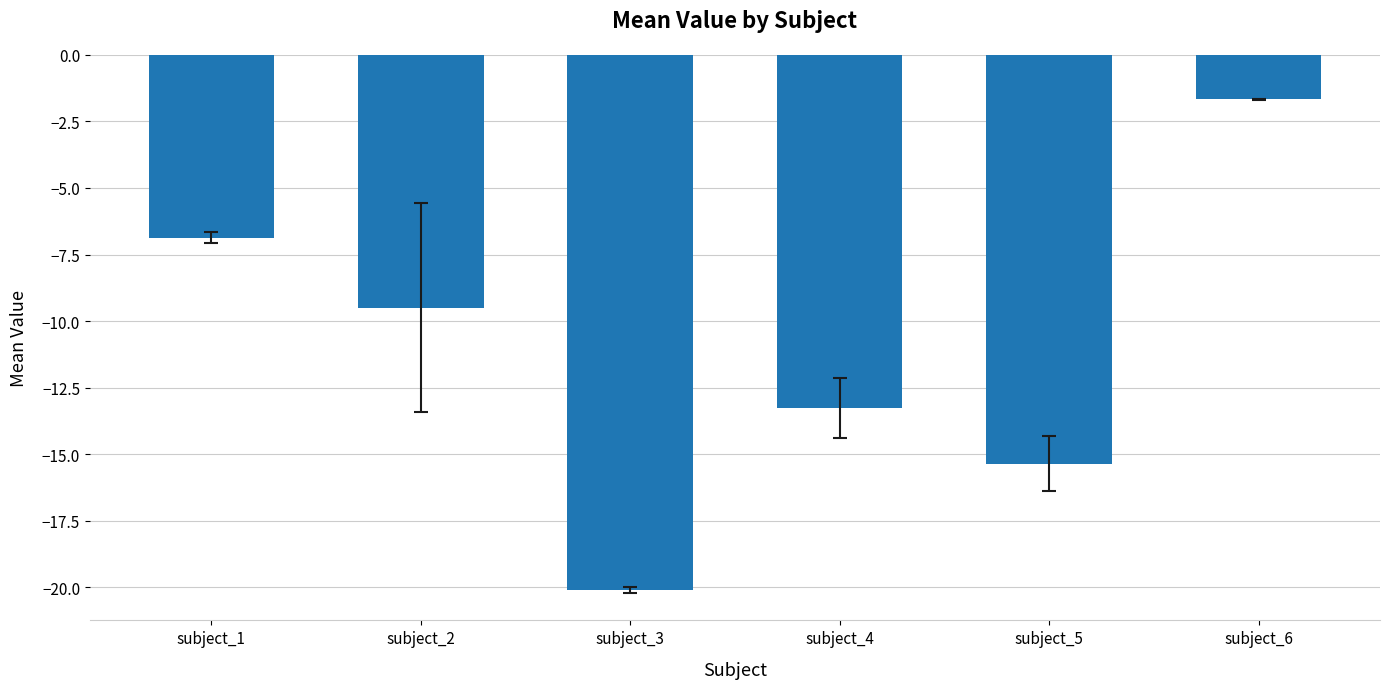

Where is the data nearest to the value -10?

subject_2